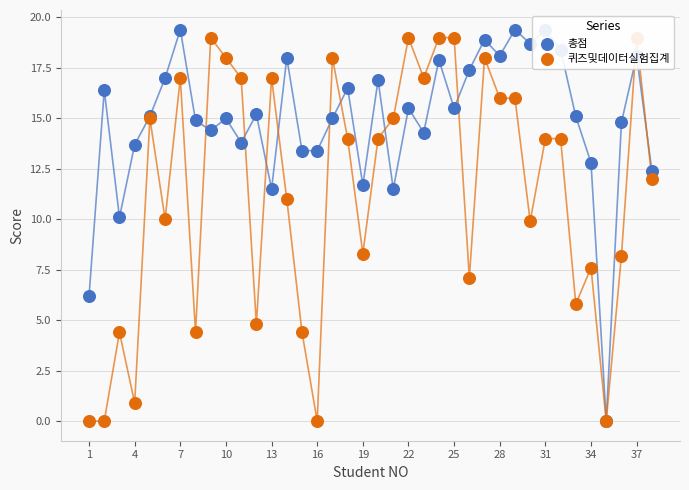

At how many categories does at least one series exceed 4?

37